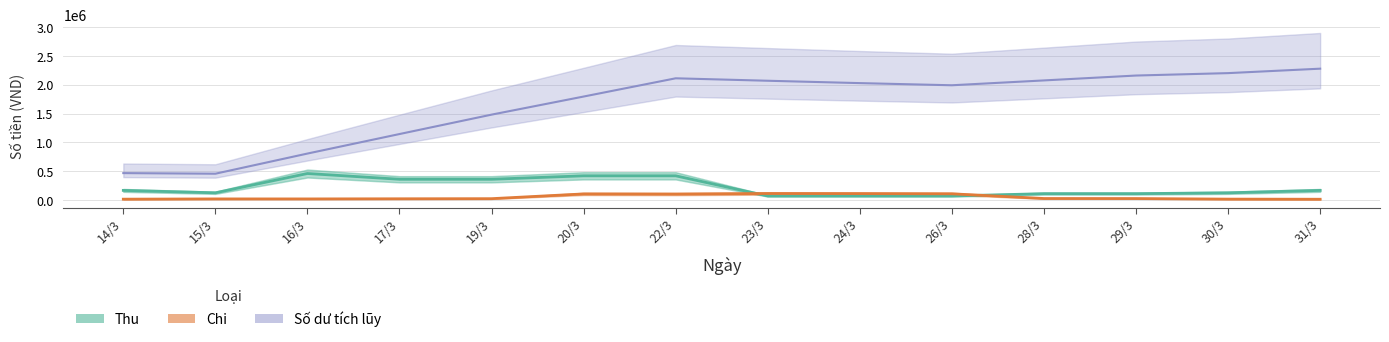

The value of Chi at 15/3 is 32725. True or false?

False